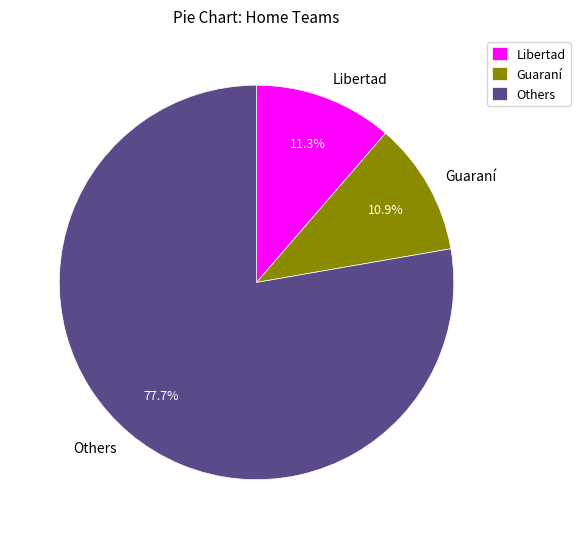

Which has a higher value, Others or Guaraní?

Others